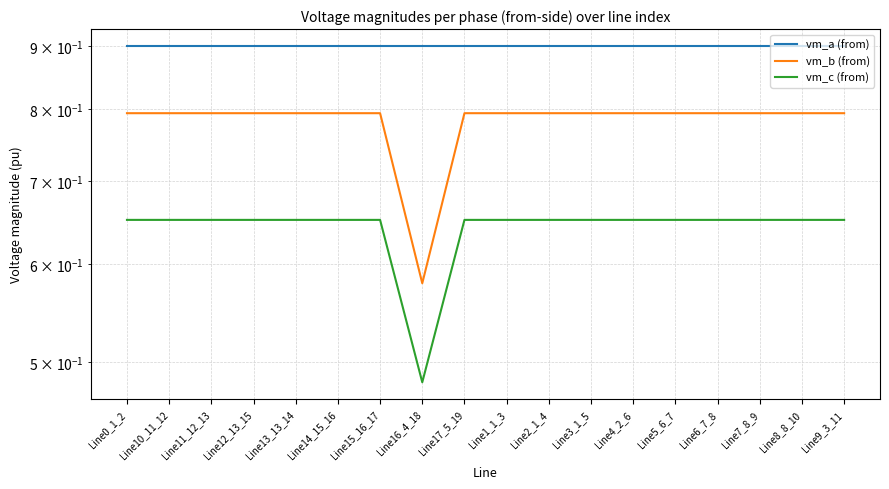

At how many categories does at least one series exceed 0?

18